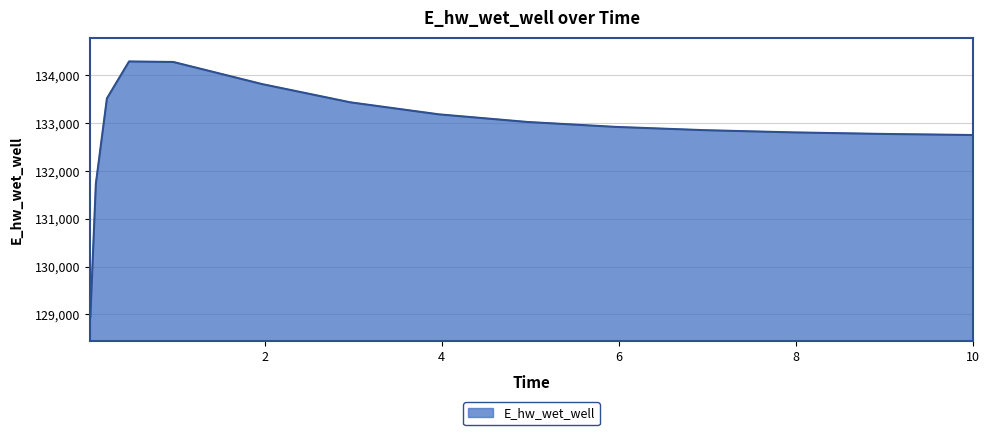

What is the difference between the maximum and minimum values?

5343.0